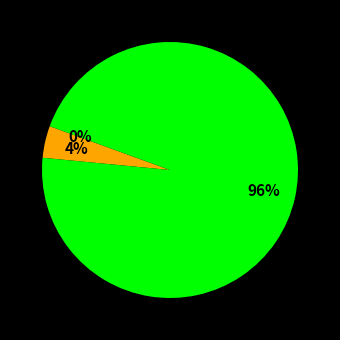

Is there any slice that represents more than half of the pie?

Yes